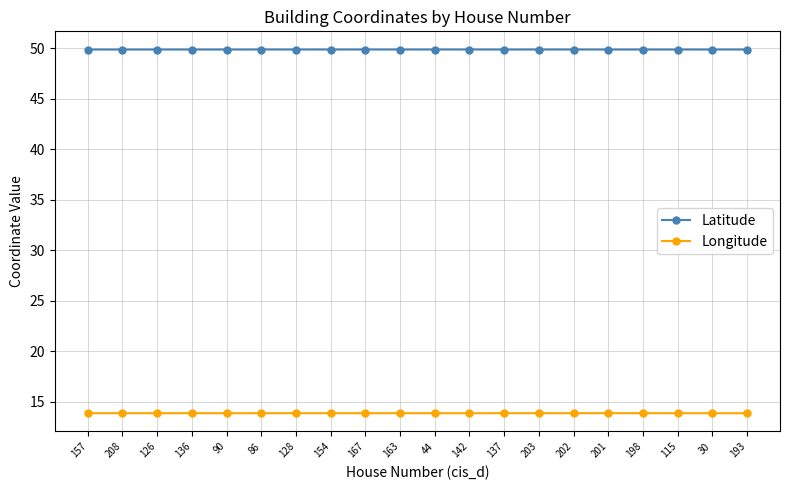

The Latitude series shows 31.4 at 44. True or false?

False